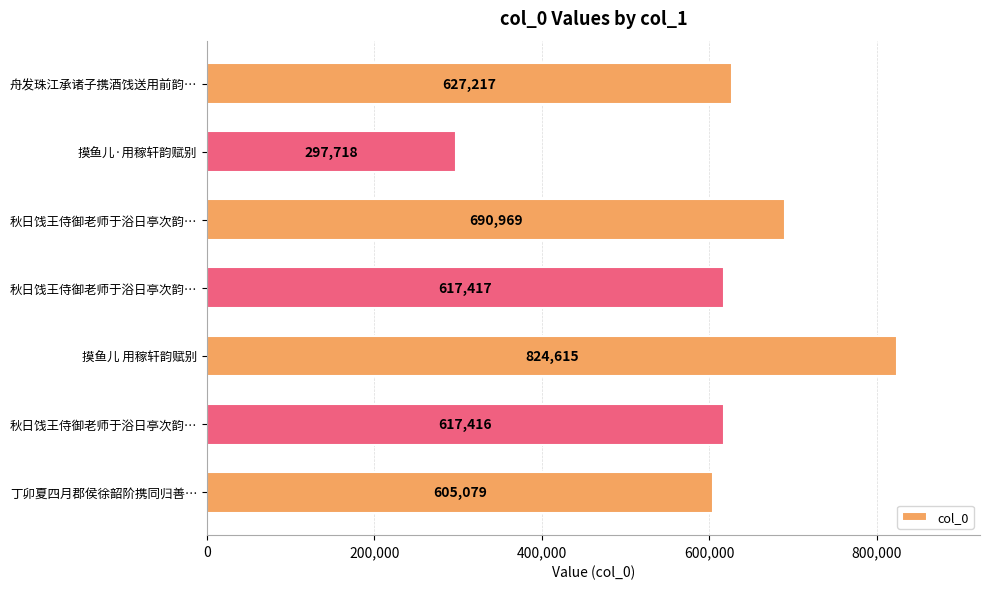

How many bars are there in total?

7